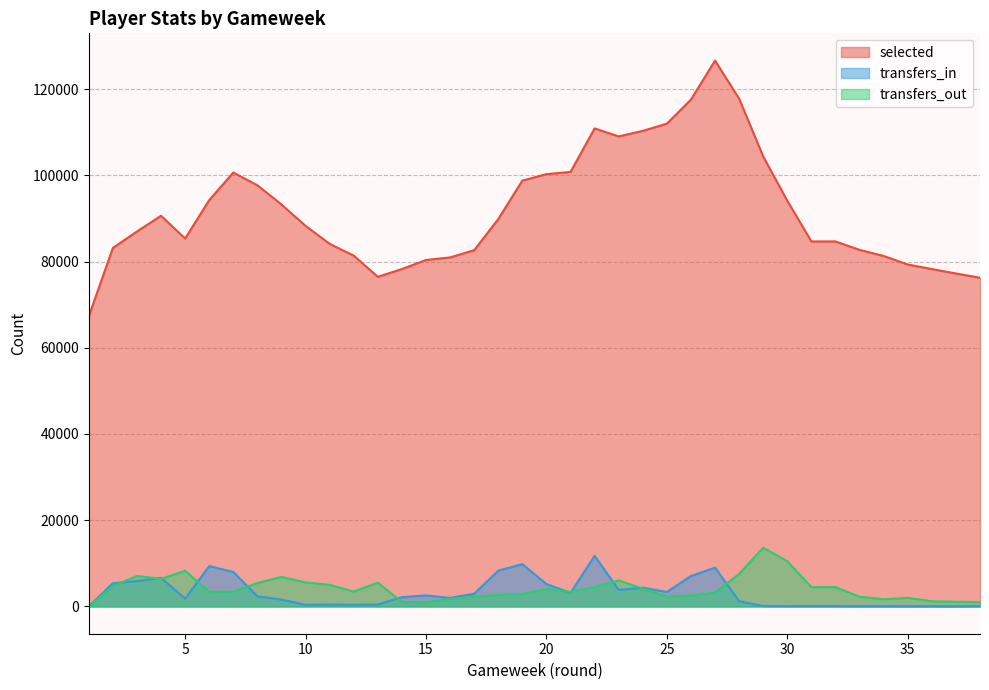

How many values in the transfers_in series are below 2153?

19